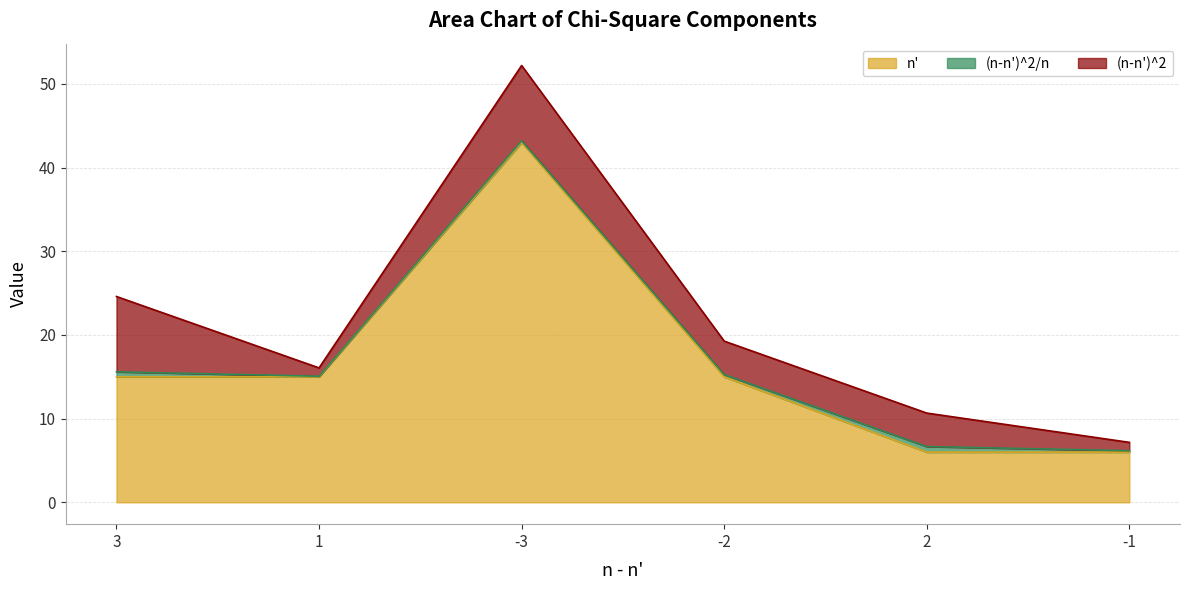

Where is the first local maximum for (n-n')^2/n?

2